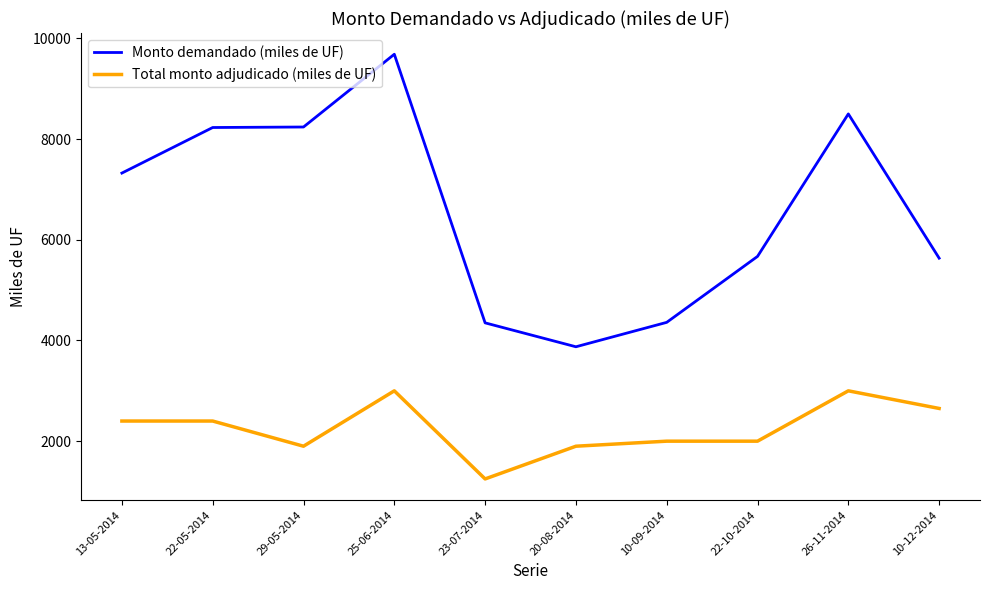

How many lines are shown in the chart?

2